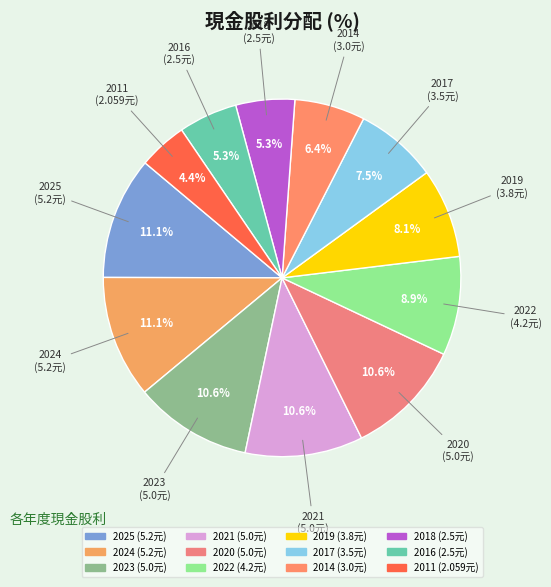

How many slices are in this pie chart?

12